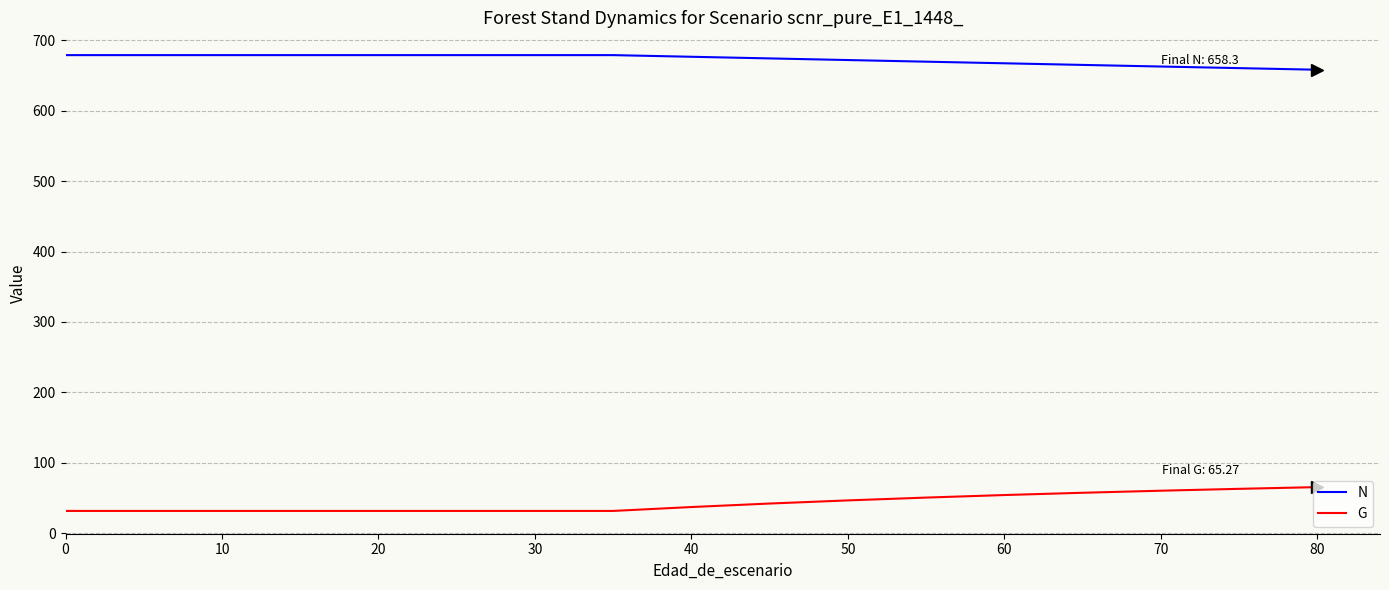

How many values in the G series are below 36?

8